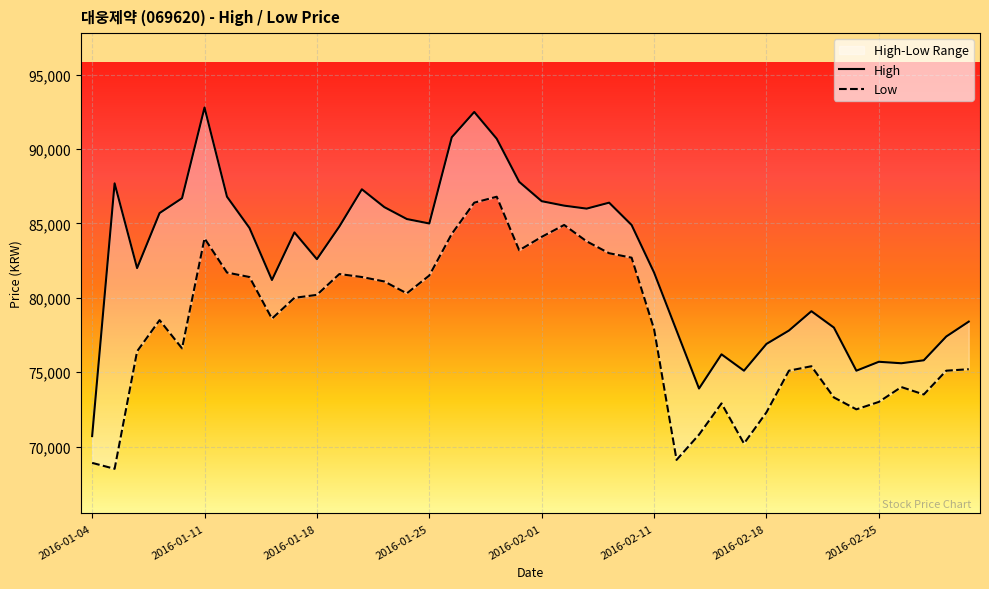

True or false: Low has more than 0 interior local peaks.

True